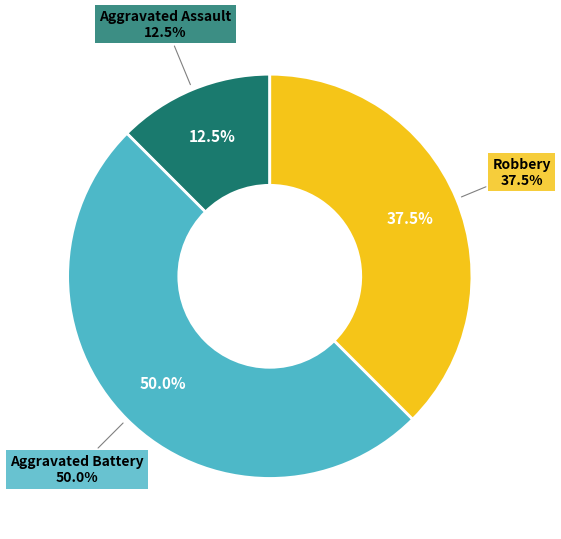

Rank the categories by value from highest to lowest.

Aggravated Battery, Robbery, Aggravated Assault